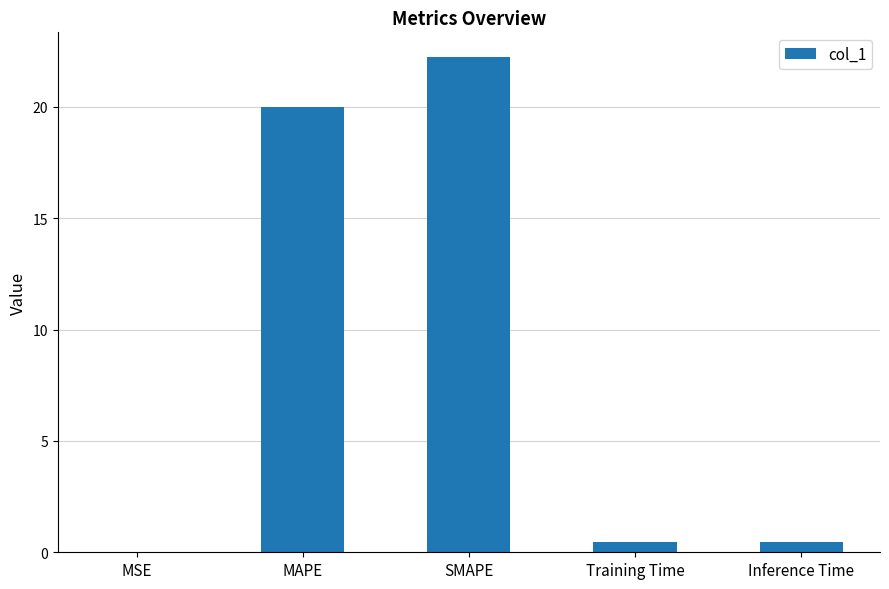

Which has a higher value, SMAPE or Inference Time?

SMAPE